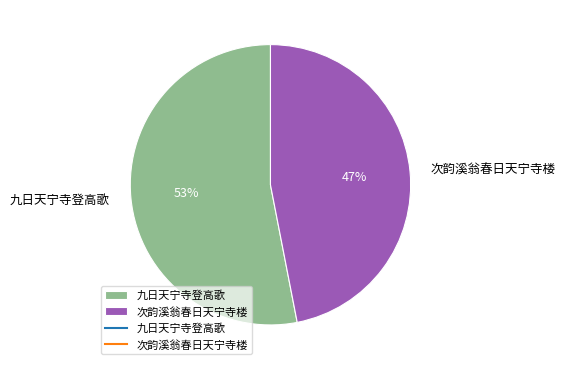

Is it true that 九日天宁寺登高歌 is 53% of the pie?

True